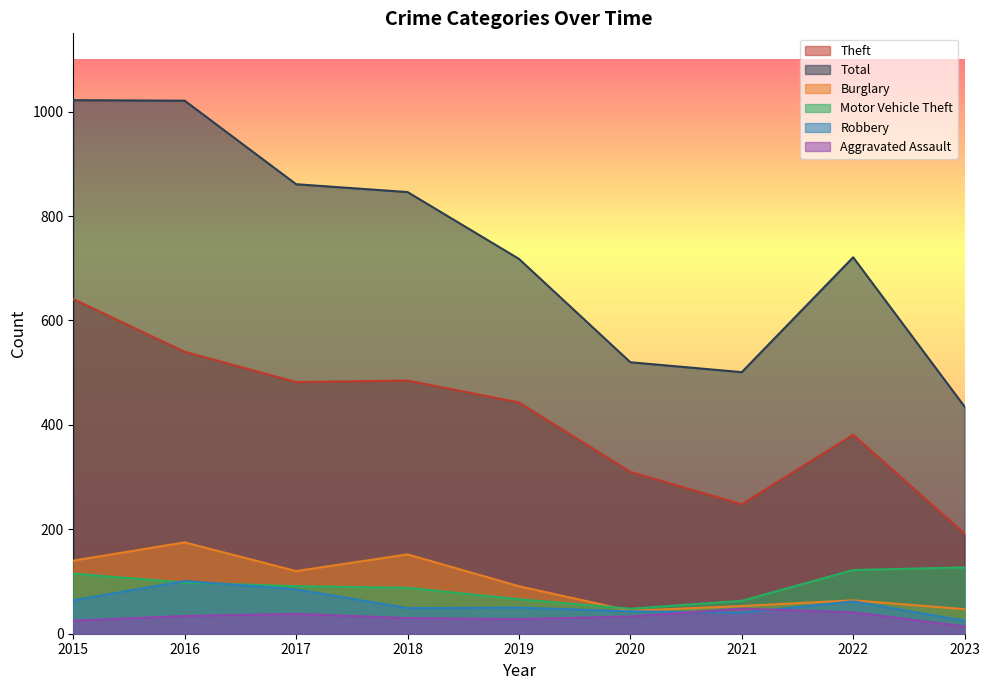

What is the value of the Theft point at the 1st from the left?

641